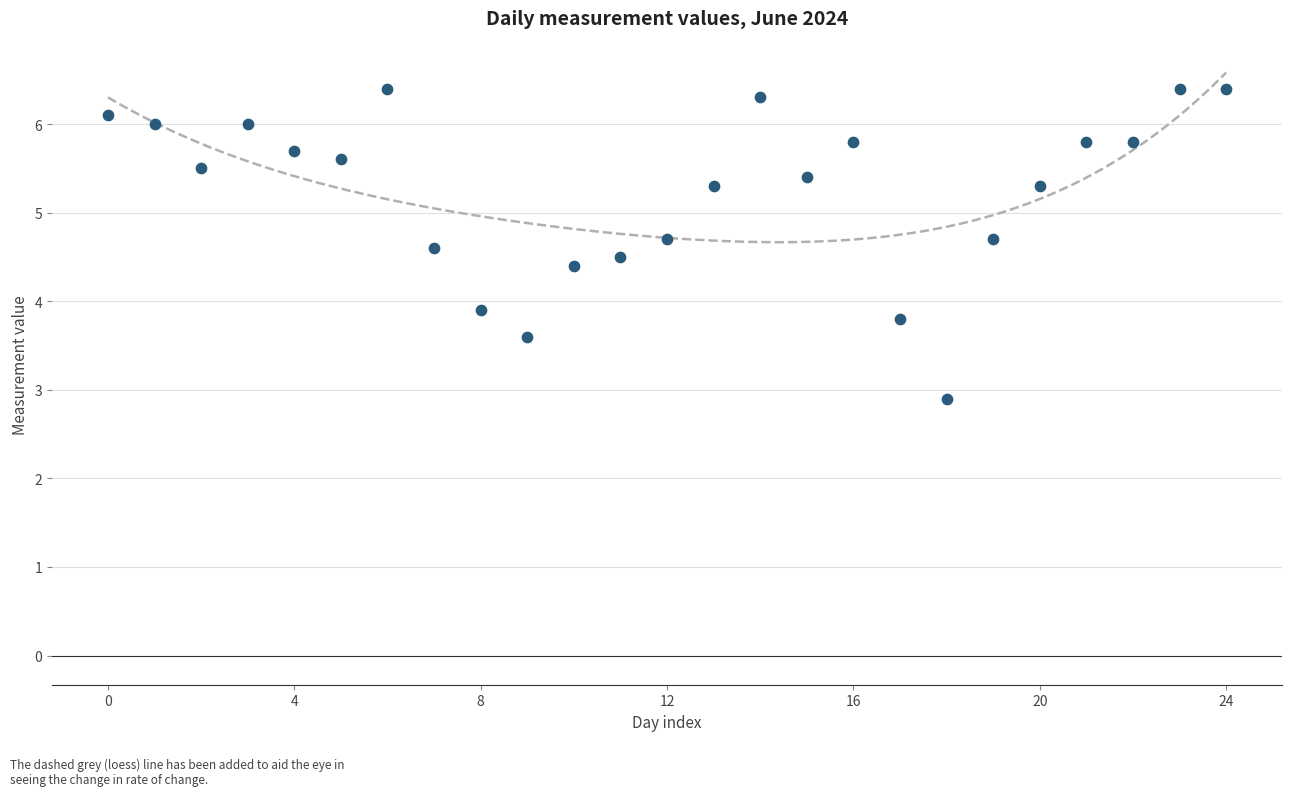

What is the range of Y values (max minus min)?

3.5